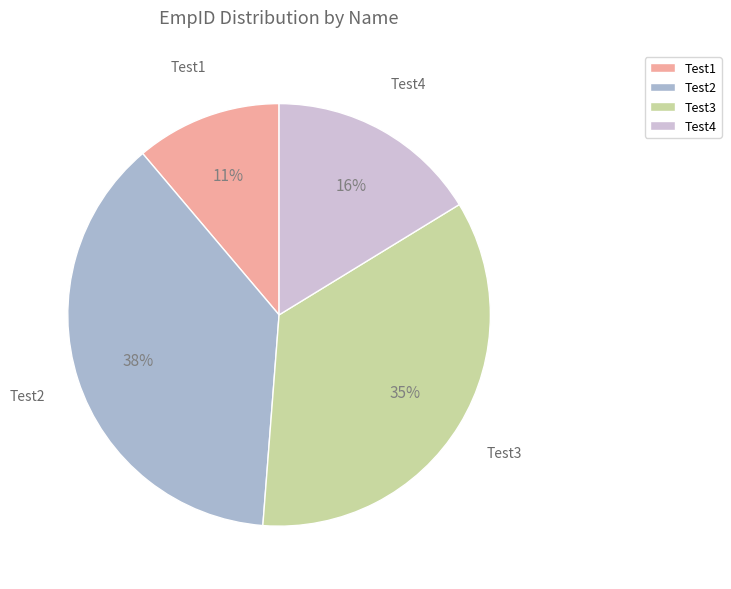

To the nearest percent, what is the combined percentage of Test1 and Test2?

49%